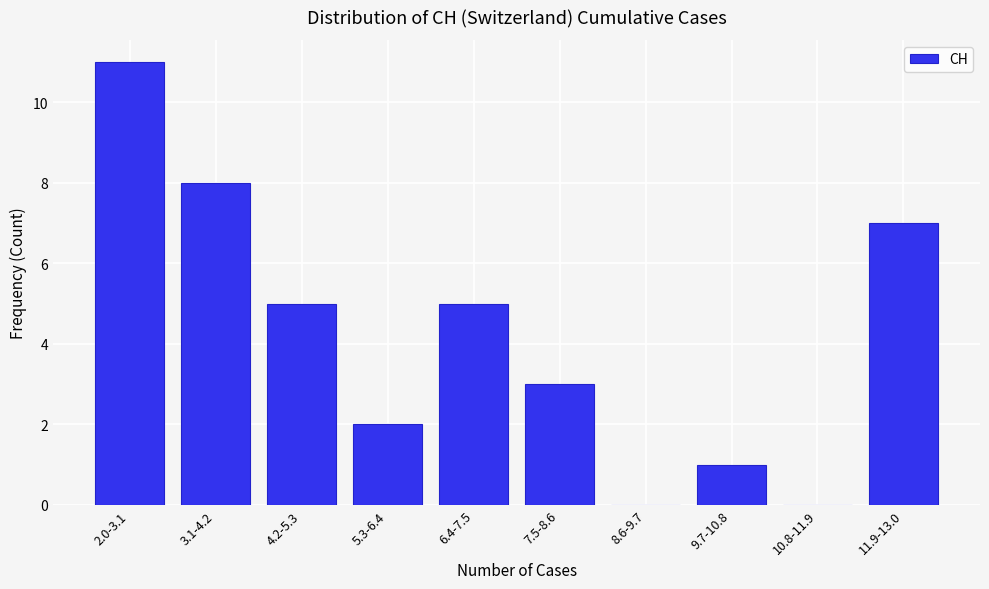

Reading left to right, list all the values displayed in this chart.

2.0-3.1=11	3.1-4.2=8	4.2-5.3=5	5.3-6.4=2	6.4-7.5=5	7.5-8.6=3	8.6-9.7=0	9.7-10.8=1	10.8-11.9=0	11.9-13.0=7